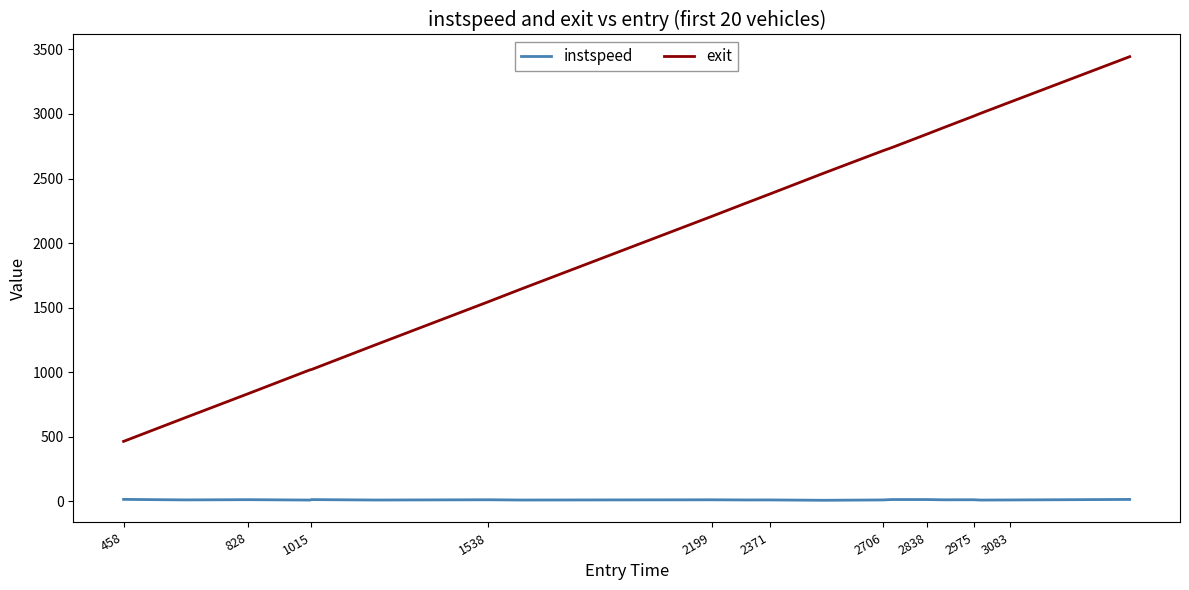

What is the average value of the instspeed series?

12.6